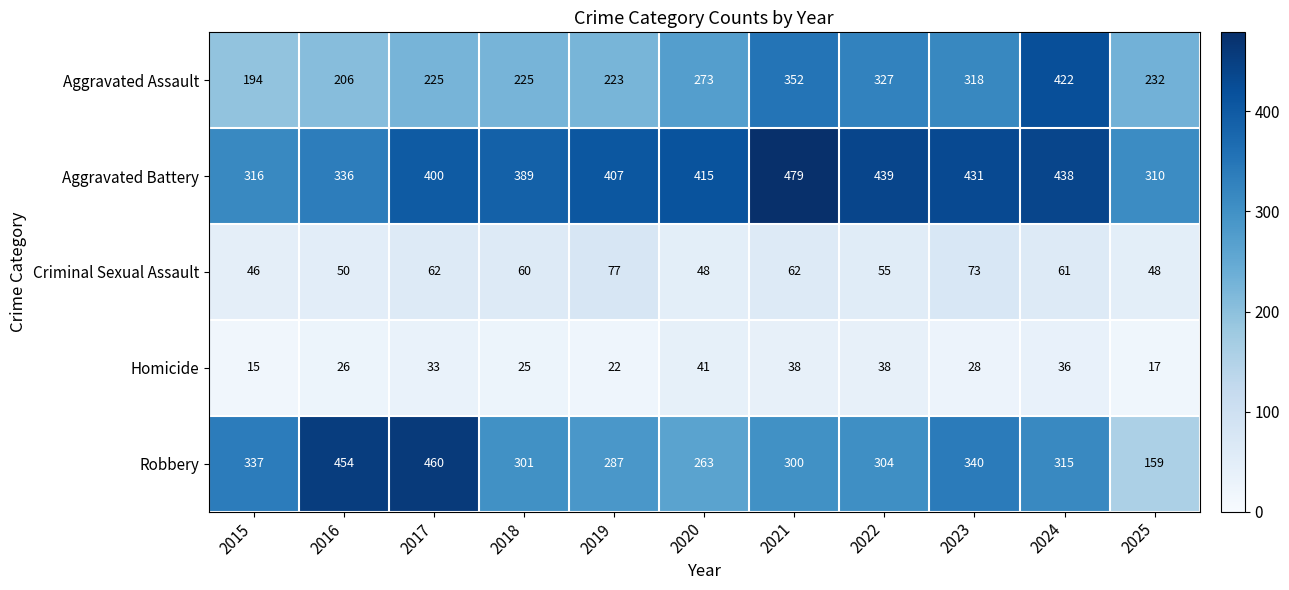

At how many categories does at least one series exceed 243?

11